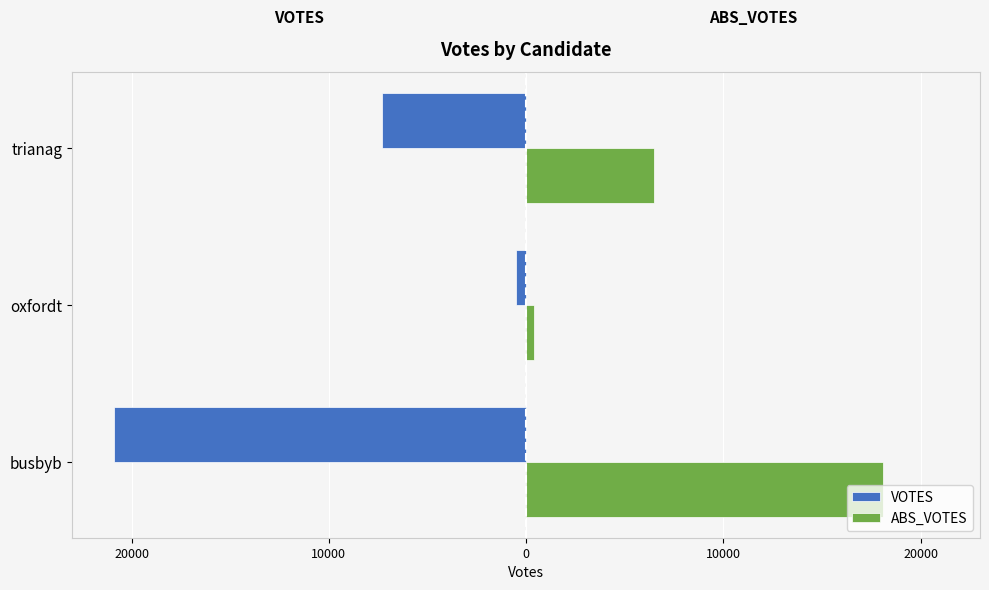

What is the average value of the VOTES series?

-9582